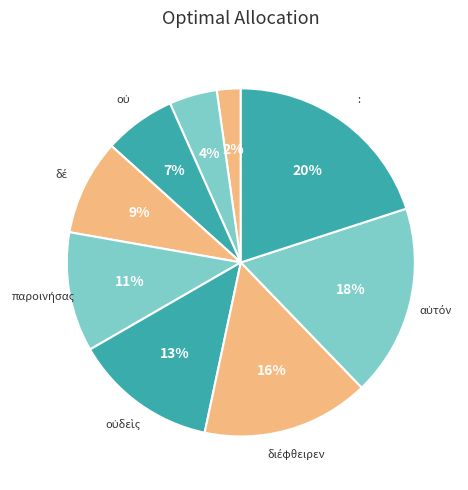

Is there a majority slice in this chart?

No